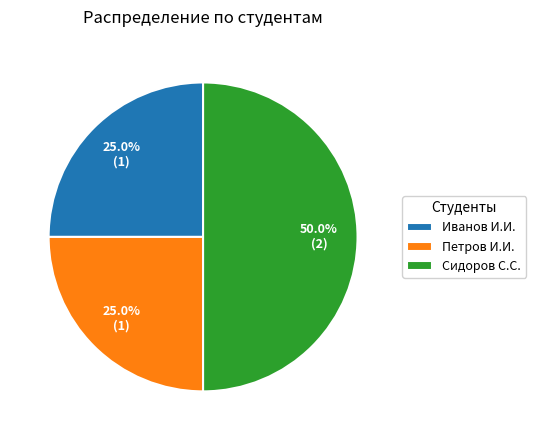

Which category has the biggest portion of the pie?

Сидоров С.С.